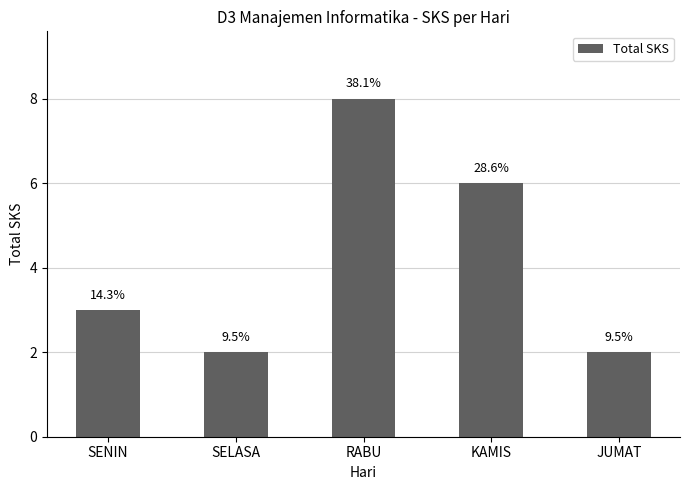

Where is the data nearest to the value 5?

KAMIS